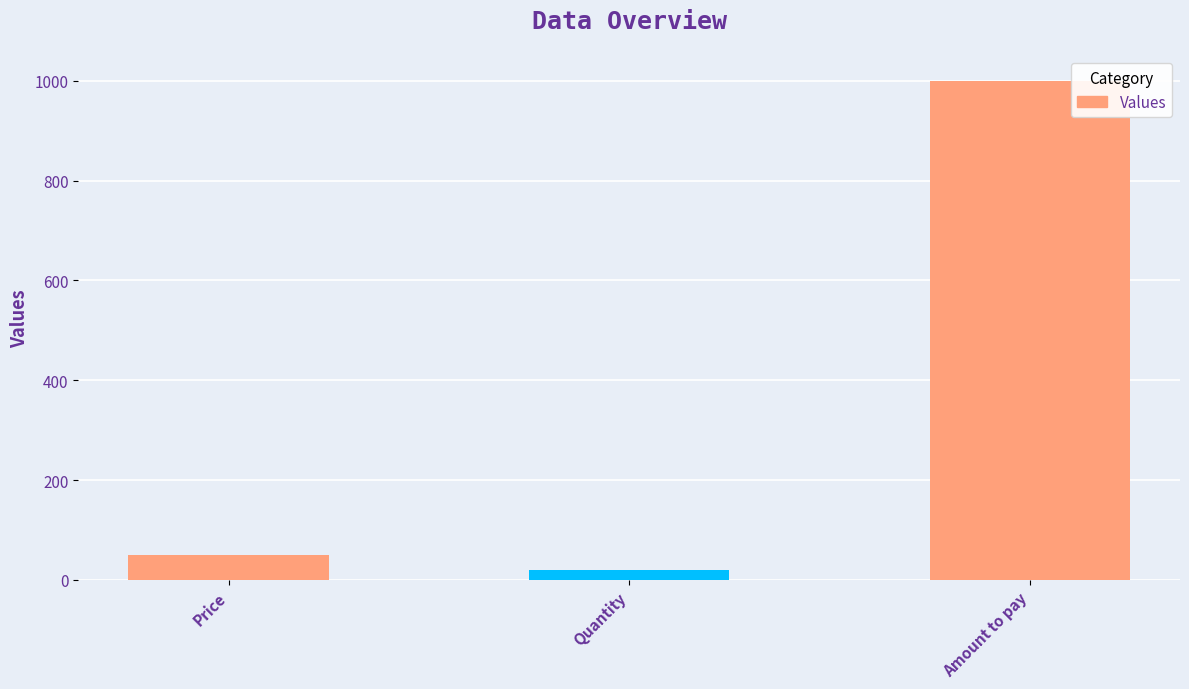

What position from the right is Amount to pay?

1